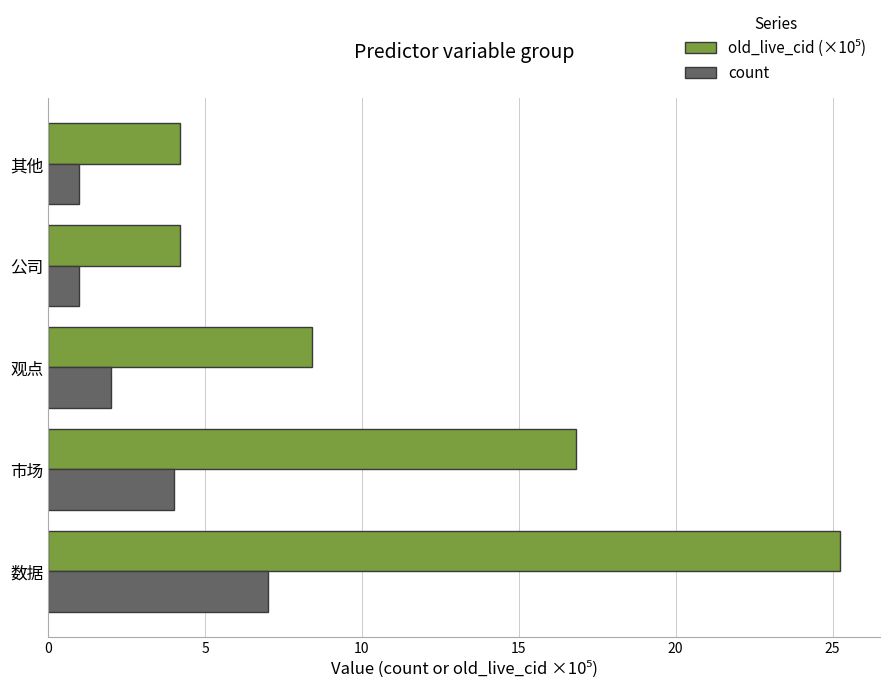

Which category has the highest value across all series?

数据